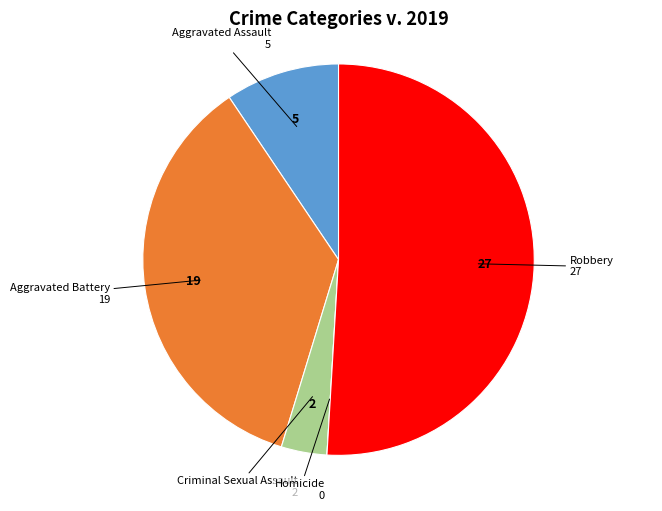

Is there a majority slice in this chart?

Yes